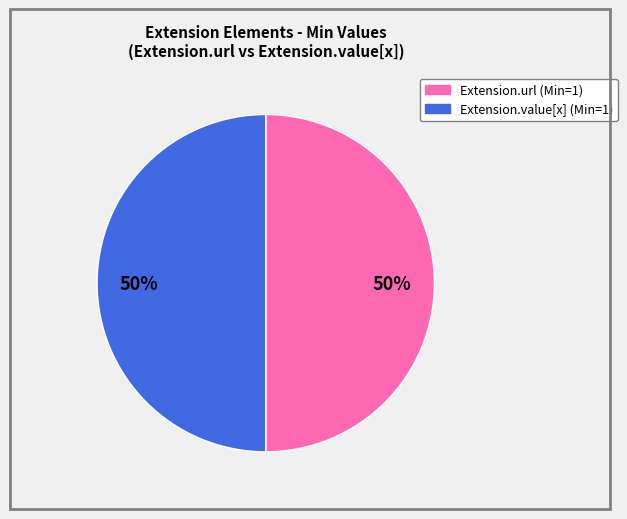

To the nearest percent, what is the average slice percentage?

50%